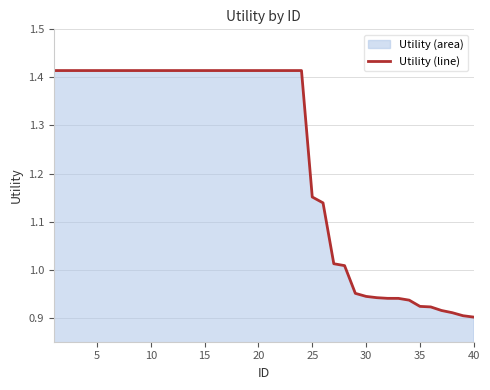

What is the value of the 17th point from the left?

1.4